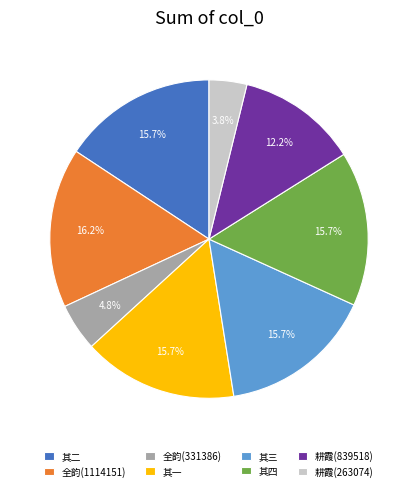

Is there a majority slice in this chart?

No